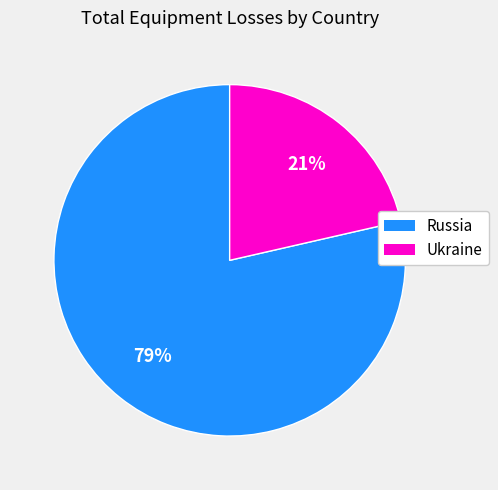

How many segments does this pie chart have?

2